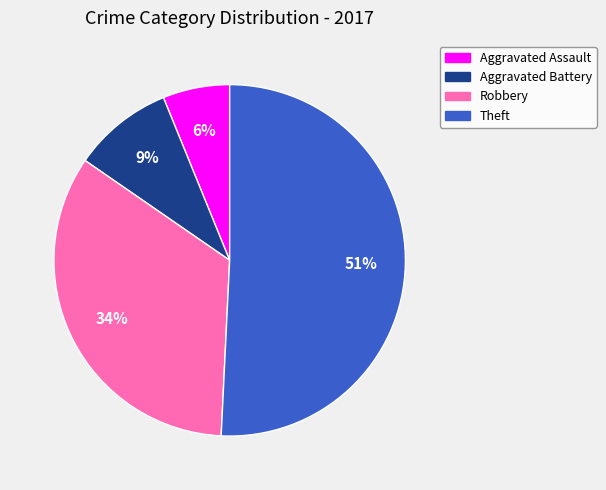

To the nearest percent, what is the difference between the Aggravated Assault and Theft slice percentages?

45%